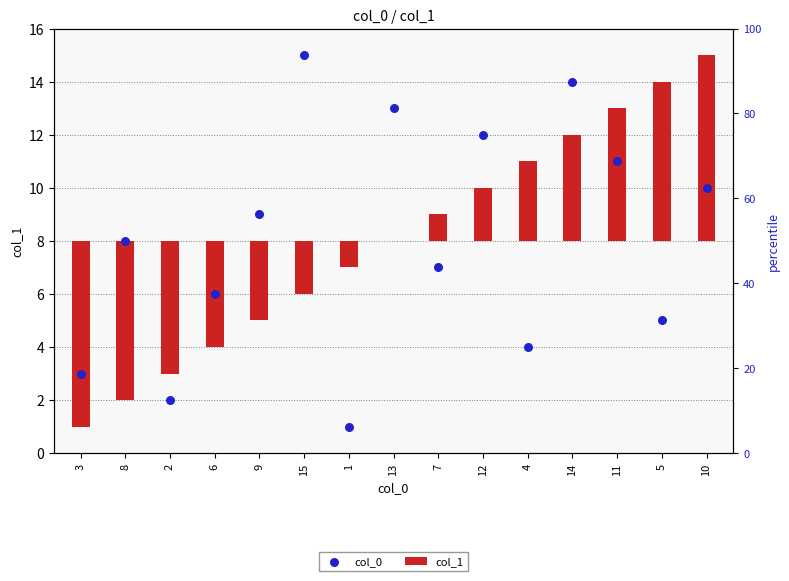

What is the ratio of the value at 7 to the value at 8?

0.9